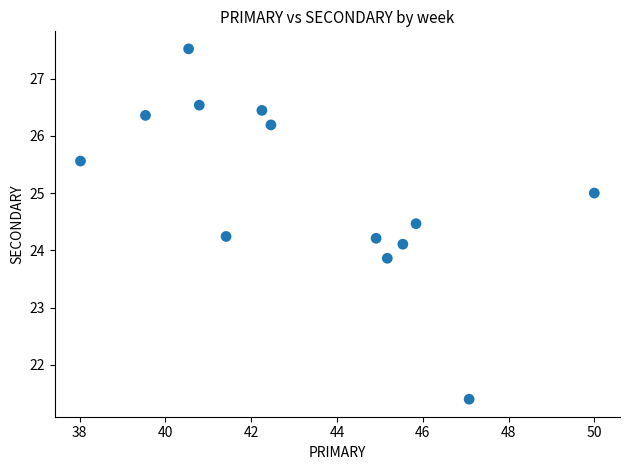

What is the range of X values (max minus min)?

12.0